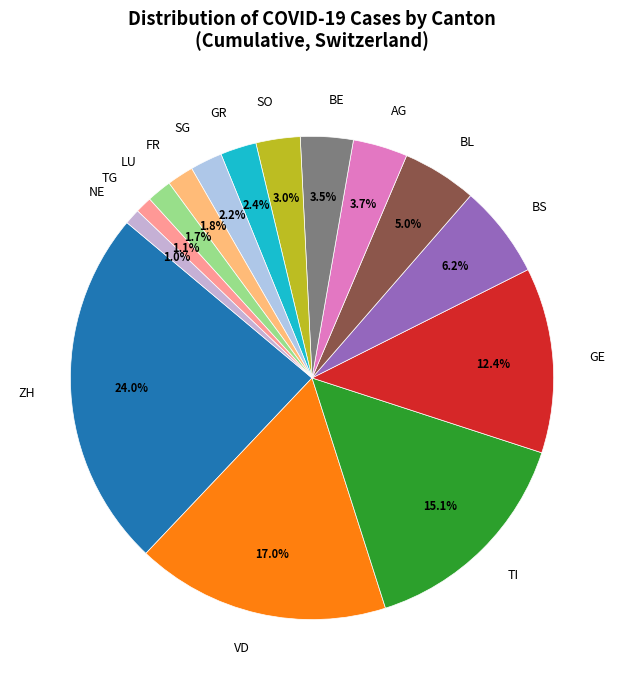

What is the largest slice in the pie chart?

ZH